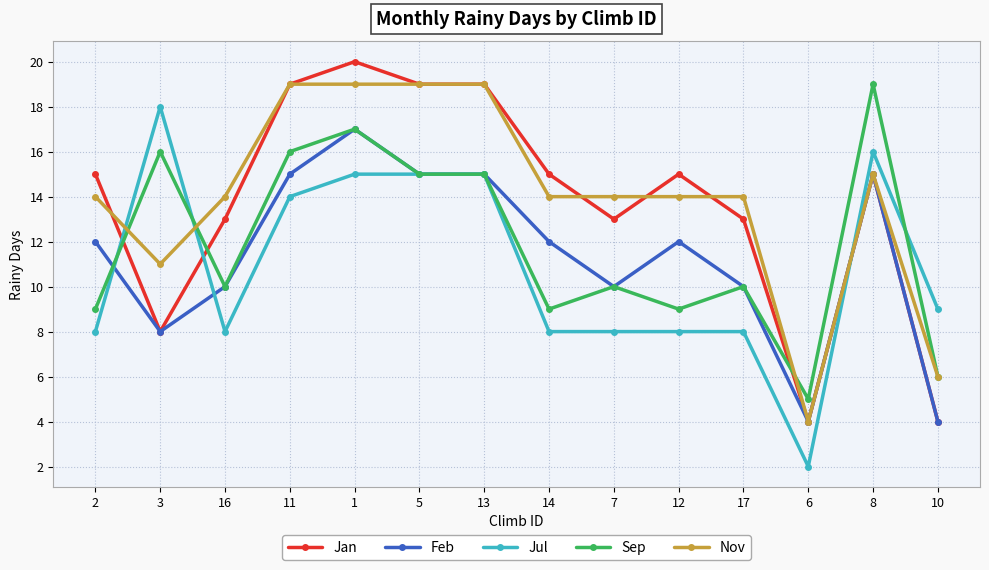

What is the label of the 5th point from the right?

12